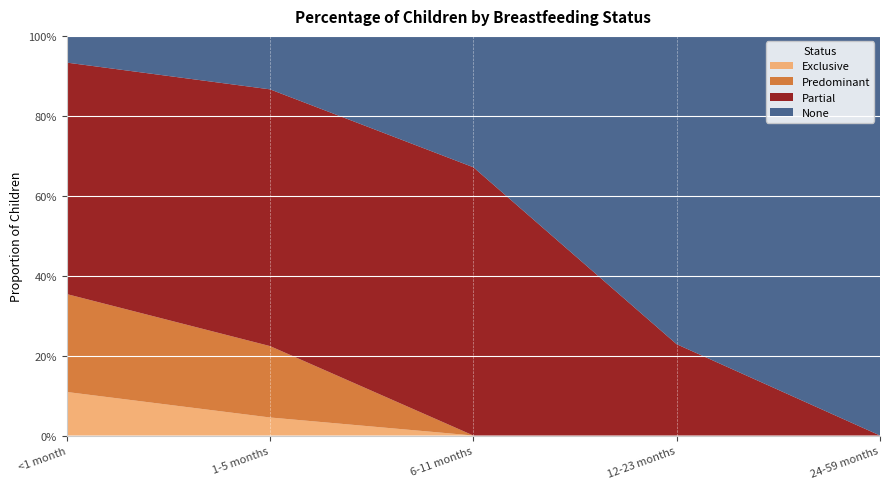

Reading left to right, what are all the values shown in this chart?

Exclusive: 0.1	0.0	0.0	0.0	0.0
Predominant: 0.2	0.2	0.0	0.0	0.0
Partial: 0.6	0.6	0.7	0.2	0.0
None: 0.1	0.1	0.3	0.8	1.0